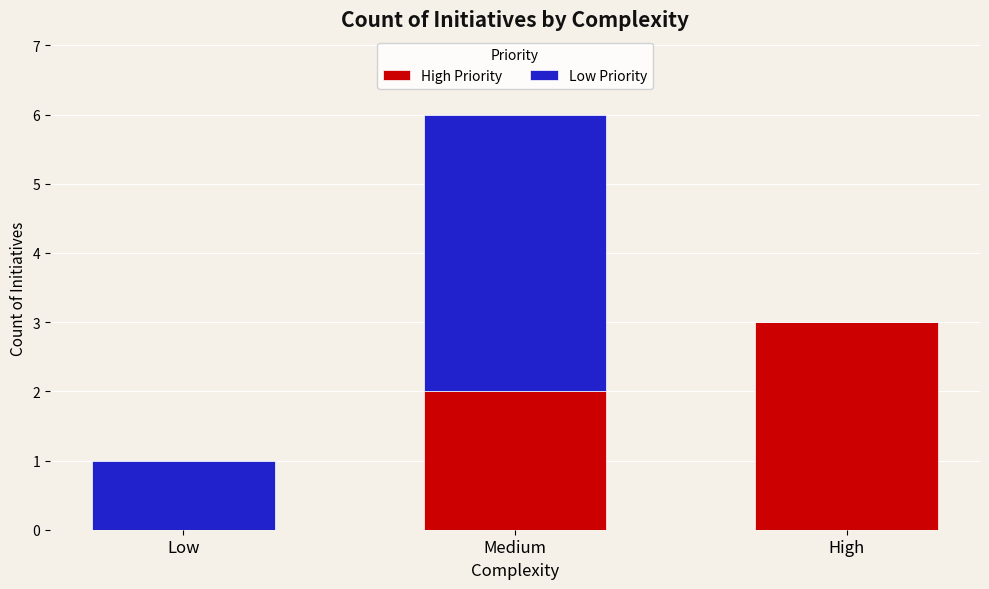

Is it true that High Priority equals 2 at Low?

False